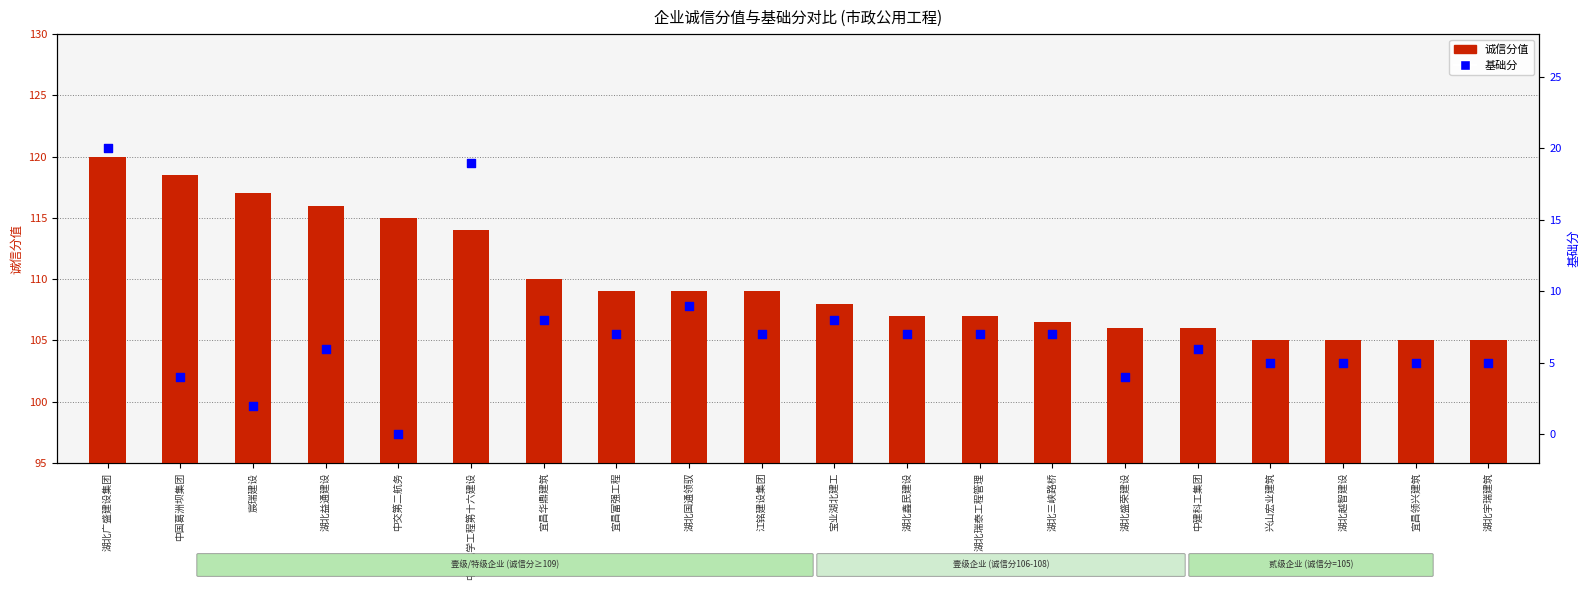

Which series reaches the maximum Y coordinate?

诚信分值